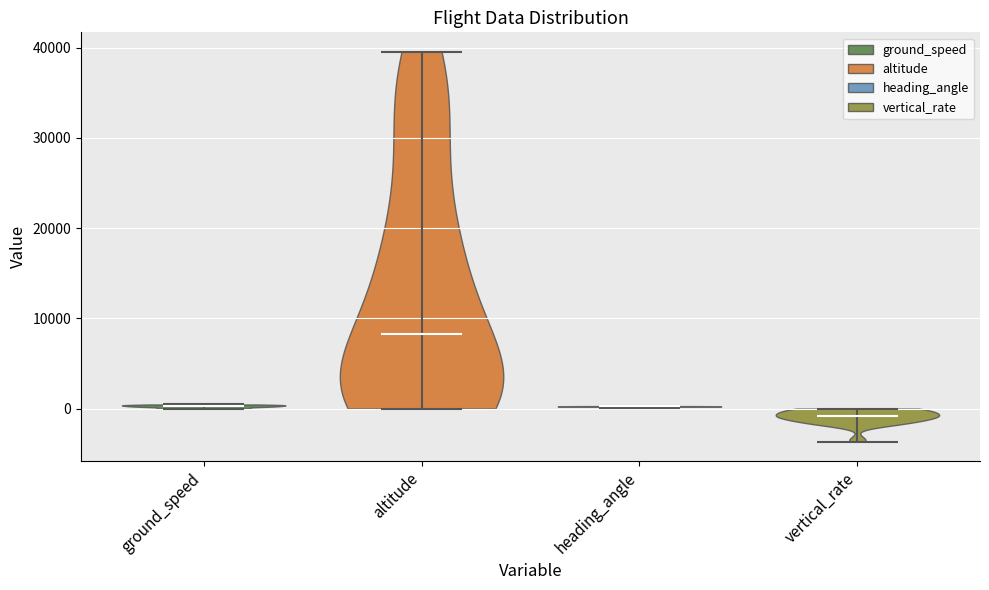

Reading left to right, read every violin against the y-axis: where its median line is, and the lowest and highest points it reaches. The values are not printed on the chart, so give them approximately, as read against the axis.

ground_speed: median line 0, lowest point 0, highest point 0
altitude: median line 8000, lowest point 0, highest point 40000
heading_angle: median line 0, lowest point 0, highest point 0
vertical_rate: median line -1000, lowest point -4000, highest point 0